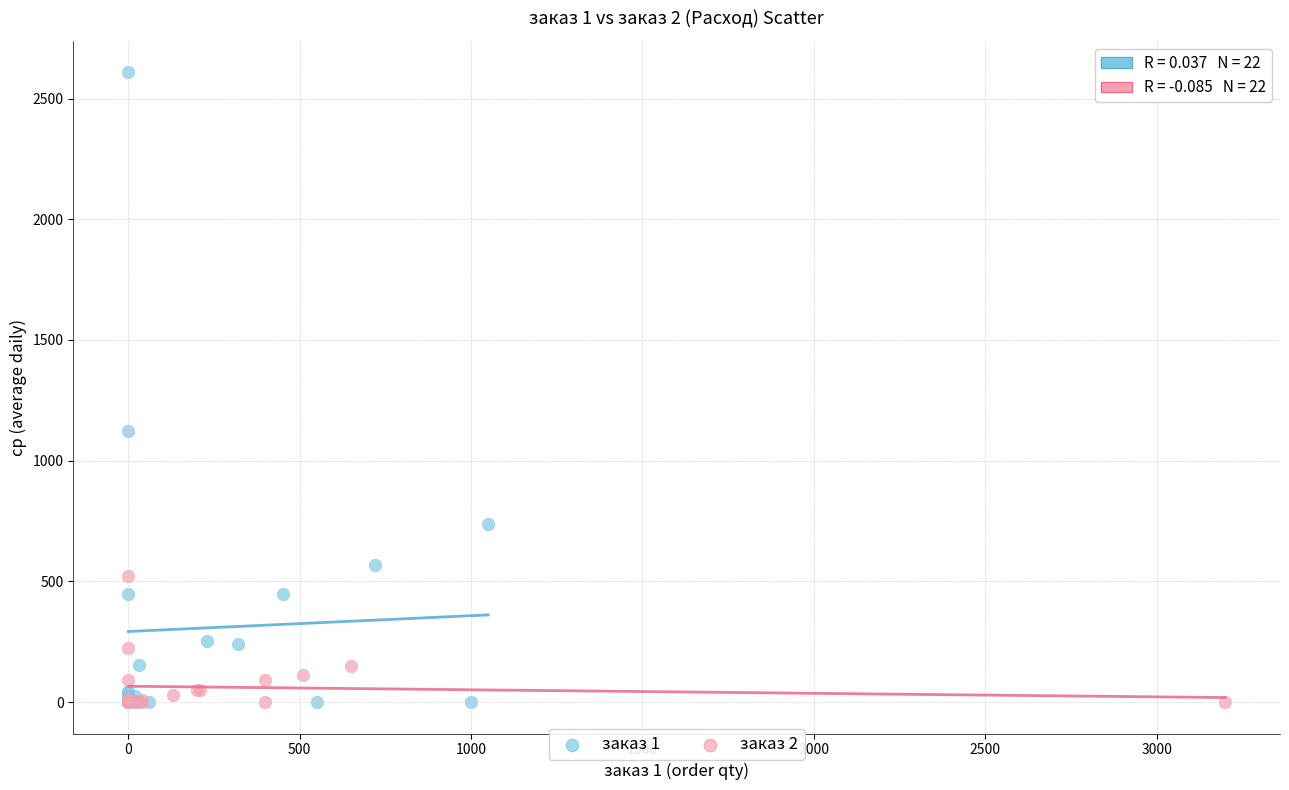

Which series reaches the maximum Y coordinate?

заказ 1